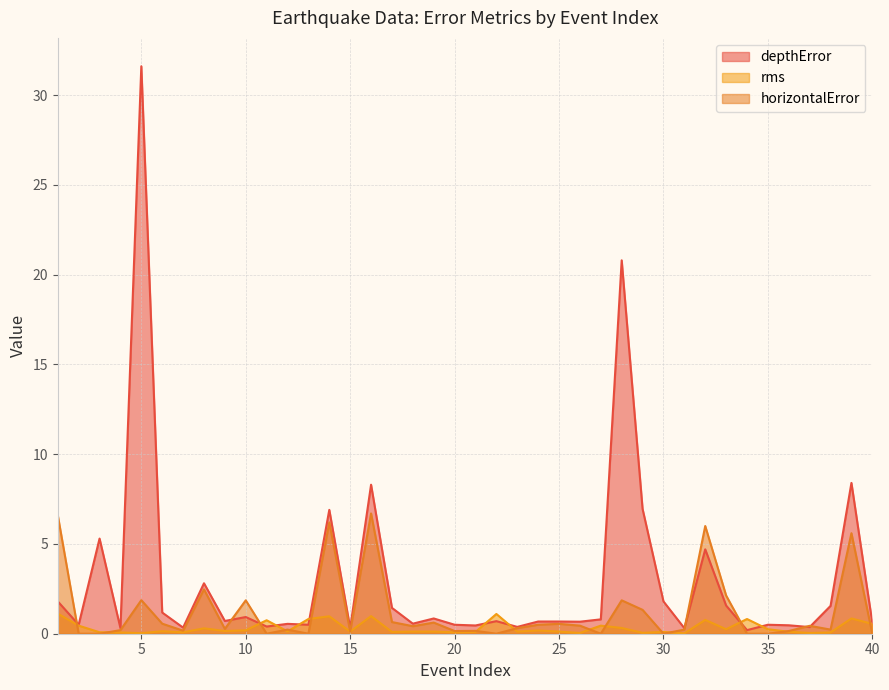

What is the sum of all rms values?

13.1